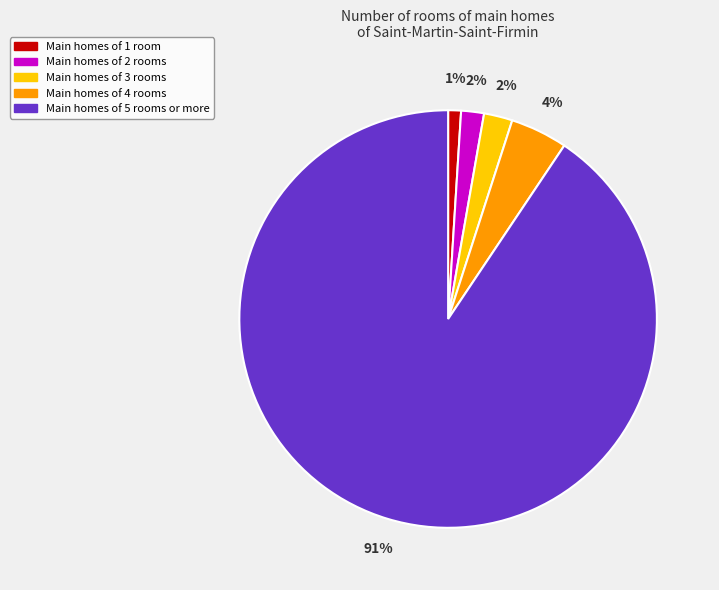

Is there a majority slice in this chart?

Yes